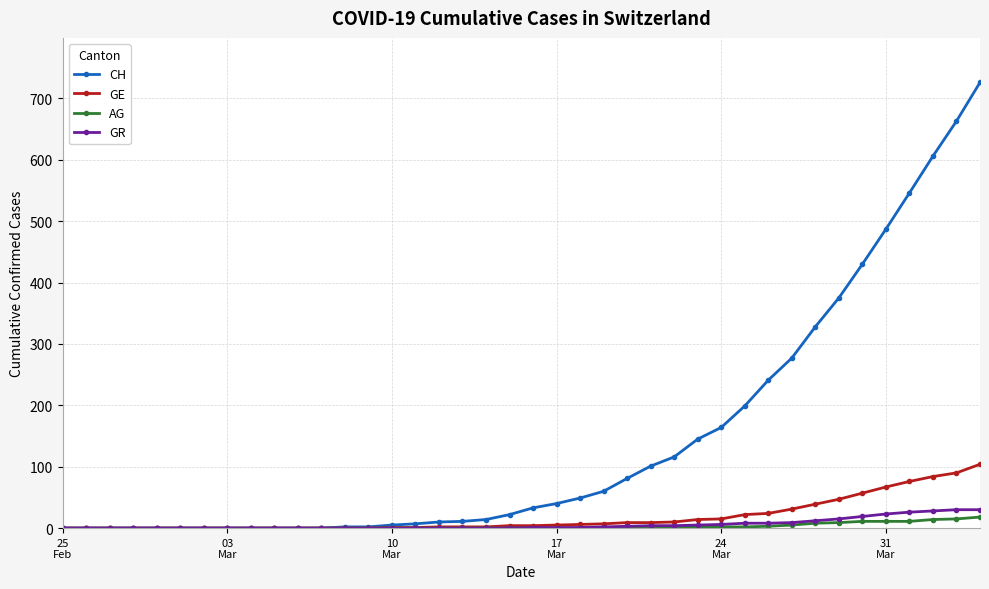

What are all the series names shown in the legend?

CH, GE, AG, GR